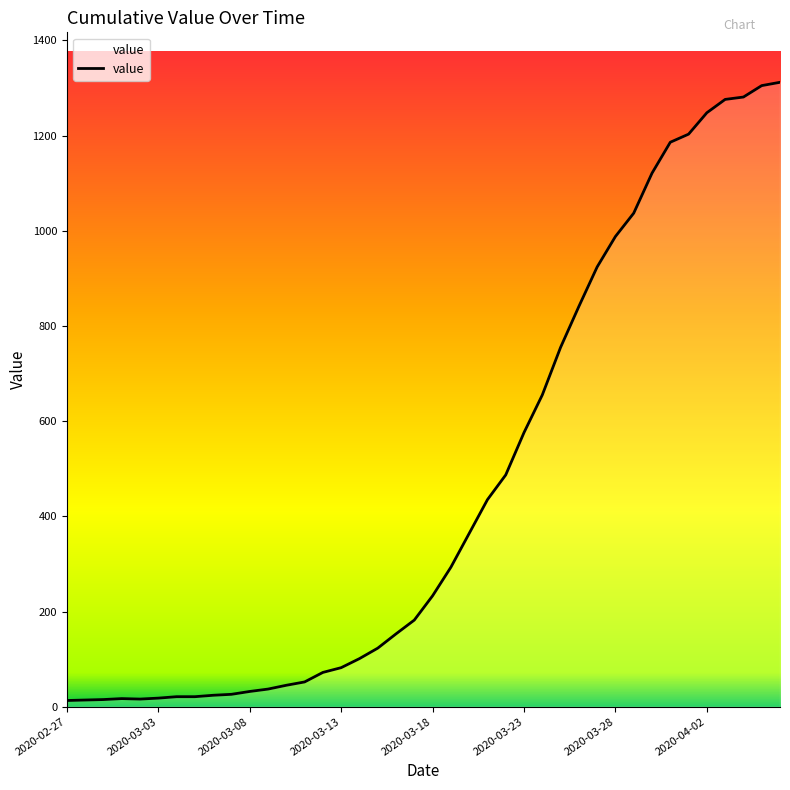

What is the maximum value shown in the chart?

1312